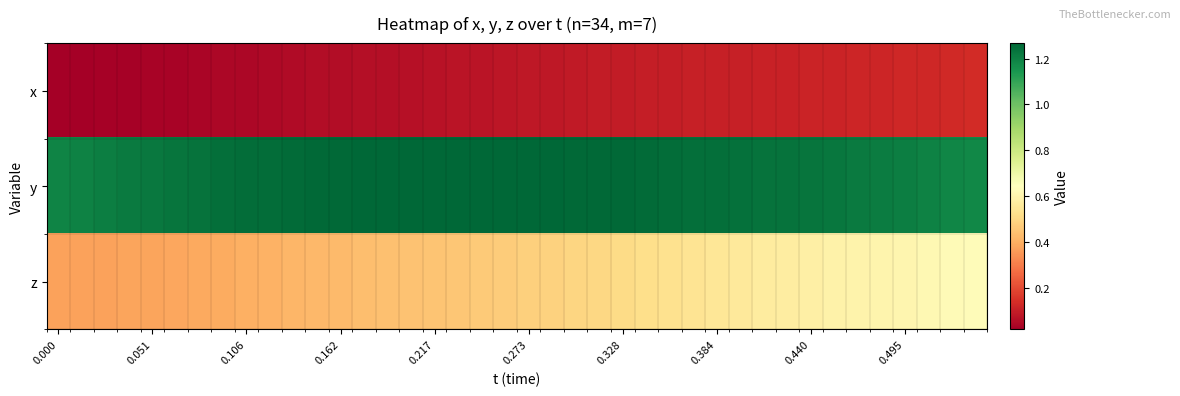

Reading left to right, transcribe all the data shown in this chart.

x: 0.0	0.0	0.0	0.0	0.0	0.0	0.0	0.0	0.0	0.0	0.1	0.1	0.1	0.1	0.1	0.1	0.1	0.1	0.1	0.1	0.1	0.1	0.1	0.1	0.1	0.1	0.1	0.1	0.1	0.1	0.1	0.1	0.1	0.1	0.1	0.1	0.1	0.1	0.1	0.1
y: 1.2	1.2	1.2	1.2	1.2	1.2	1.2	1.2	1.2	1.3	1.3	1.3	1.3	1.3	1.3	1.3	1.3	1.3	1.3	1.3	1.3	1.3	1.3	1.3	1.3	1.3	1.3	1.2	1.2	1.2	1.2	1.2	1.2	1.2	1.2	1.2	1.2	1.2	1.2	1.2
z: 0.4	0.4	0.4	0.4	0.4	0.4	0.4	0.4	0.4	0.4	0.4	0.4	0.4	0.4	0.4	0.4	0.5	0.5	0.5	0.5	0.5	0.5	0.5	0.5	0.5	0.5	0.5	0.5	0.5	0.6	0.6	0.6	0.6	0.6	0.6	0.6	0.6	0.6	0.6	0.6